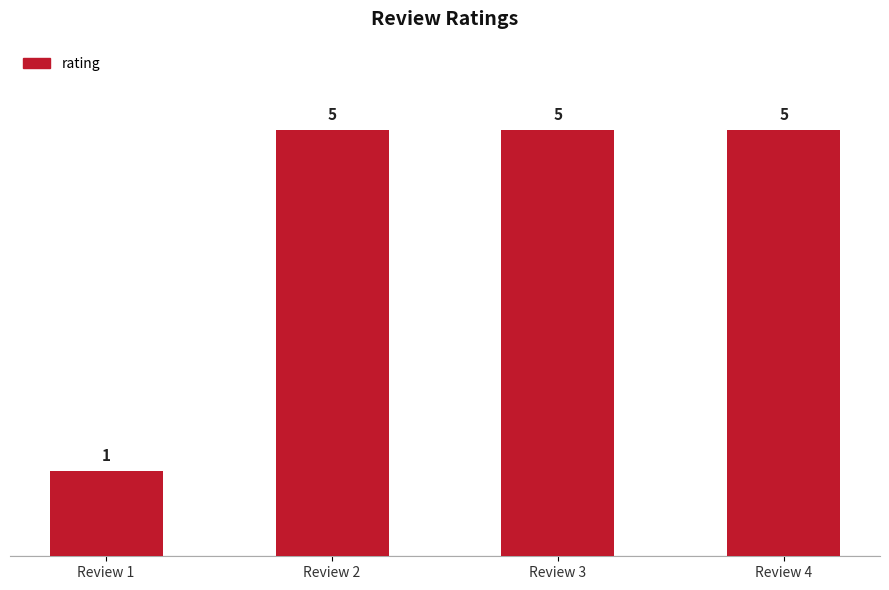

What is the difference between the maximum and minimum values?

4